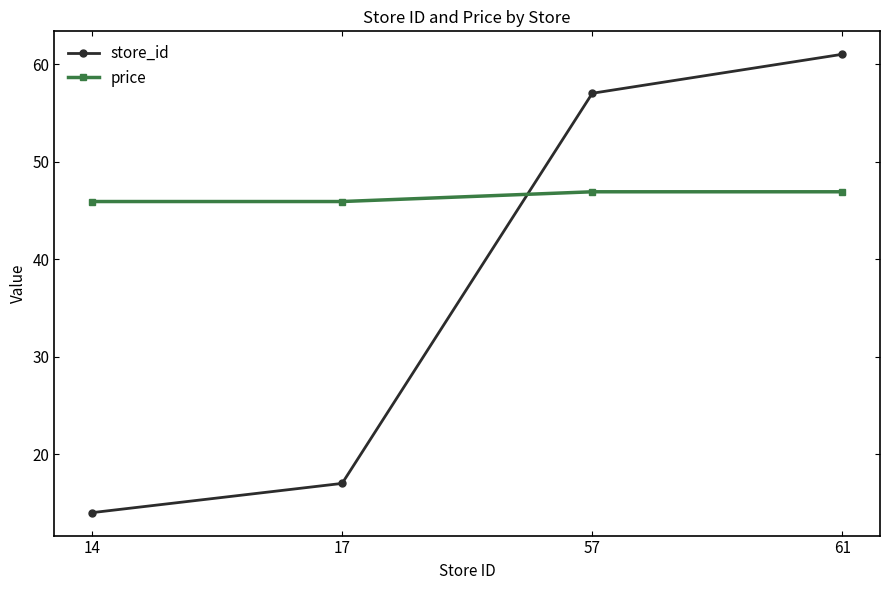

Rank the series by their maximum value, from lowest to highest.

price, store_id